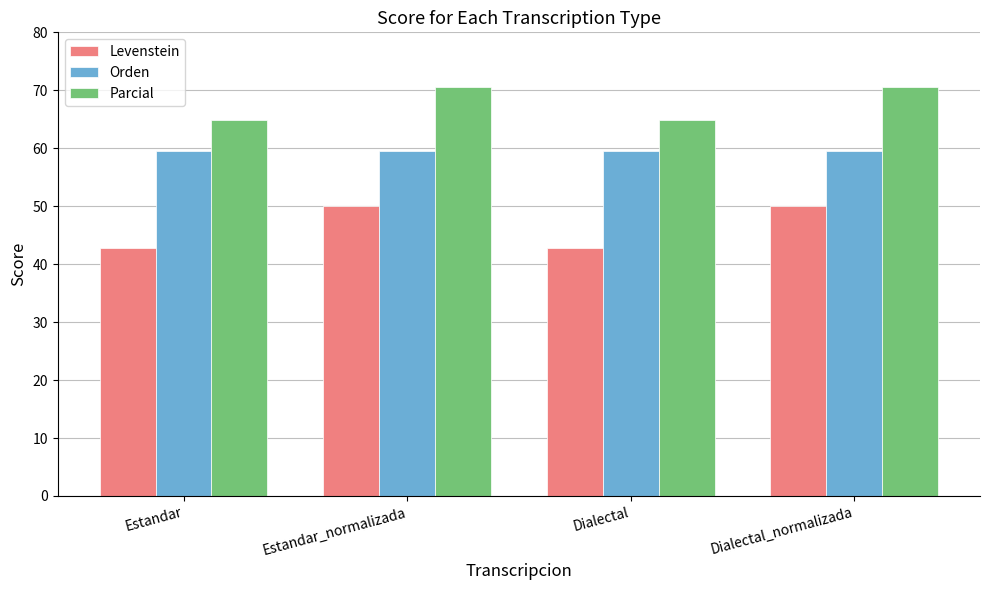

Reading right to left, transcribe all the data shown in this chart.

Levenstein: 50.0	42.9	50.0	42.9
Orden: 59.5	59.5	59.5	59.5
Parcial: 70.6	64.9	70.6	64.9